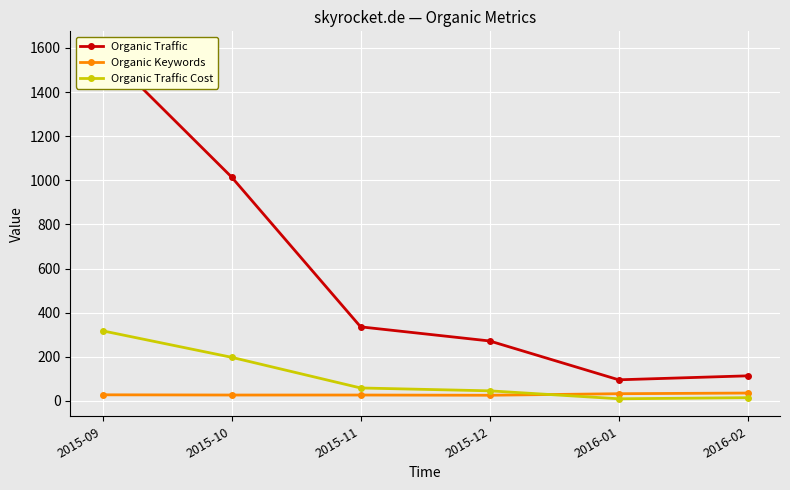

What is the sum of the Organic Traffic values at 2015-12 and 2015-10?

1287